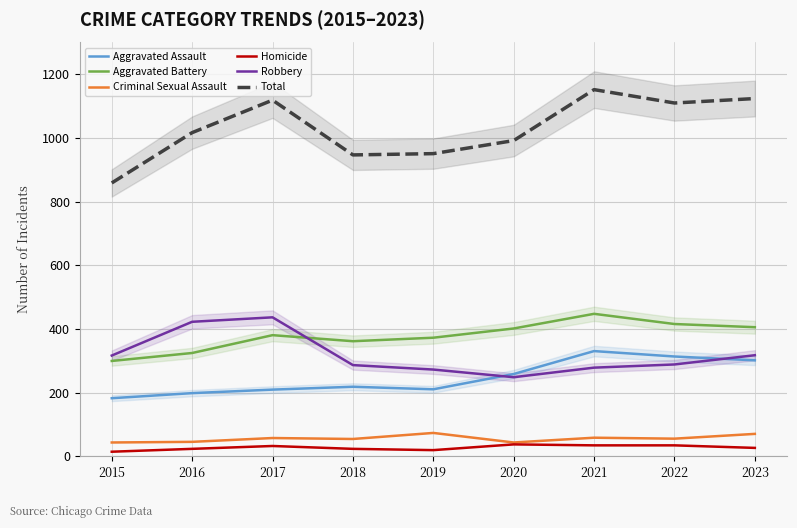

Reading left to right, list all the values displayed in this chart.

Aggravated Assault: 2015=183	2016=199	2017=210	2018=219	2019=211	2020=259	2021=331	2022=314	2023=302
Aggravated Battery: 2015=300	2016=325	2017=381	2018=362	2019=373	2020=402	2021=448	2022=416	2023=406
Criminal Sexual Assault: 2015=44	2016=46	2017=58	2018=55	2019=74	2020=44	2021=59	2022=56	2023=71
Homicide: 2015=15	2016=24	2017=33	2018=24	2019=20	2020=38	2021=35	2022=35	2023=27
Robbery: 2015=317	2016=423	2017=437	2018=287	2019=273	2020=249	2021=279	2022=289	2023=318
Total: 2015=859	2016=1017	2017=1119	2018=947	2019=951	2020=992	2021=1152	2022=1110	2023=1124